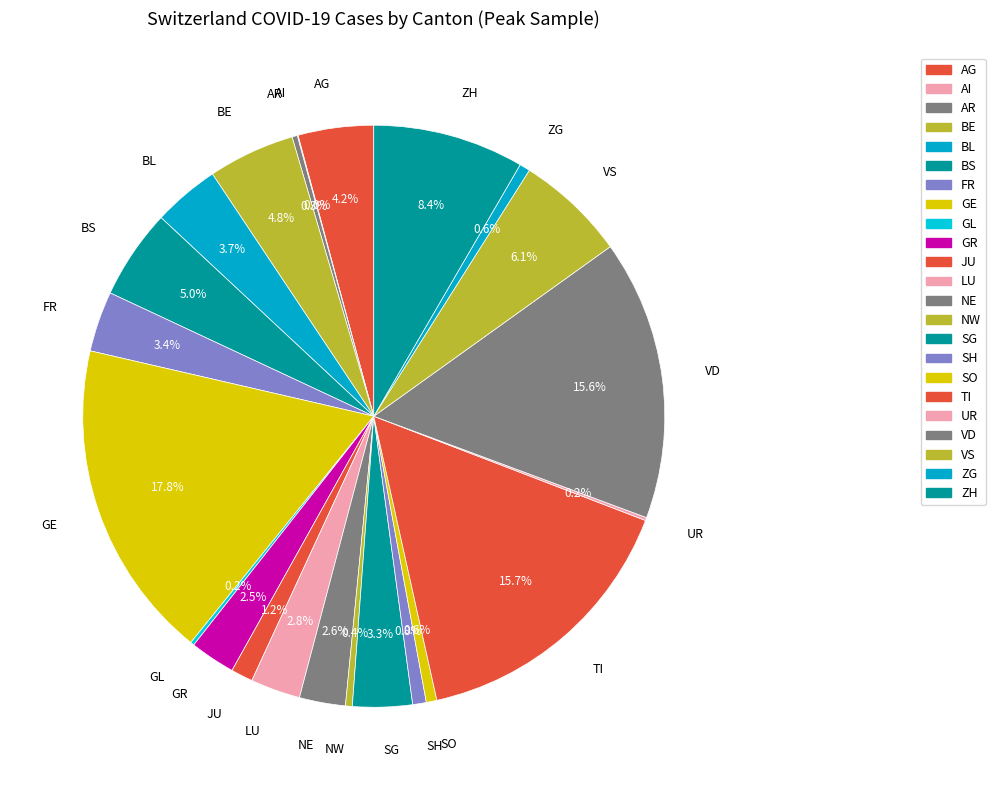

What portion of the pie excludes VS?

93.9%